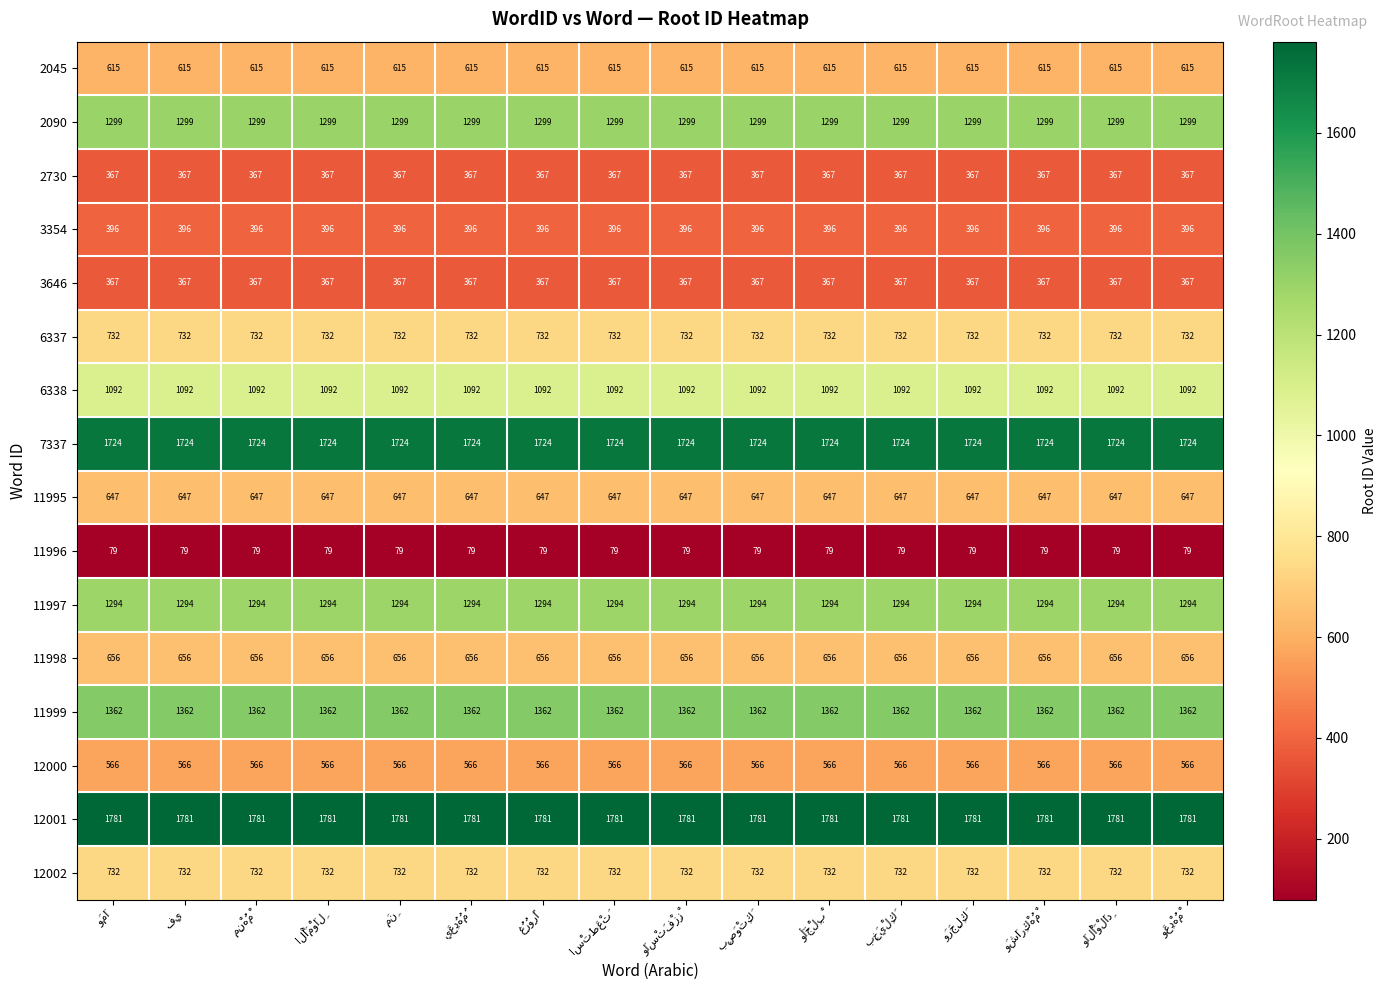

At how many categories does at least one series exceed 1150?

16